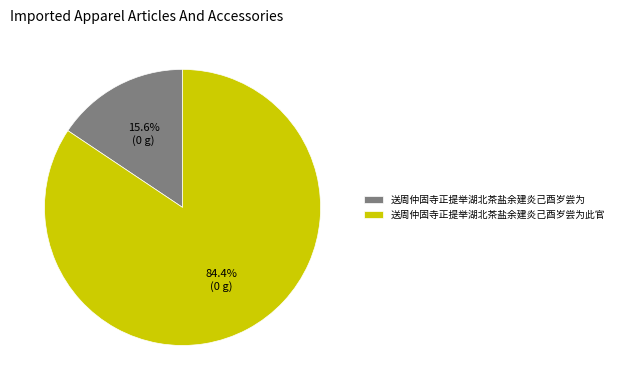

Which slice is the smallest?

送周仲固寺正提举湖北茶盐余建炎己酉岁尝为